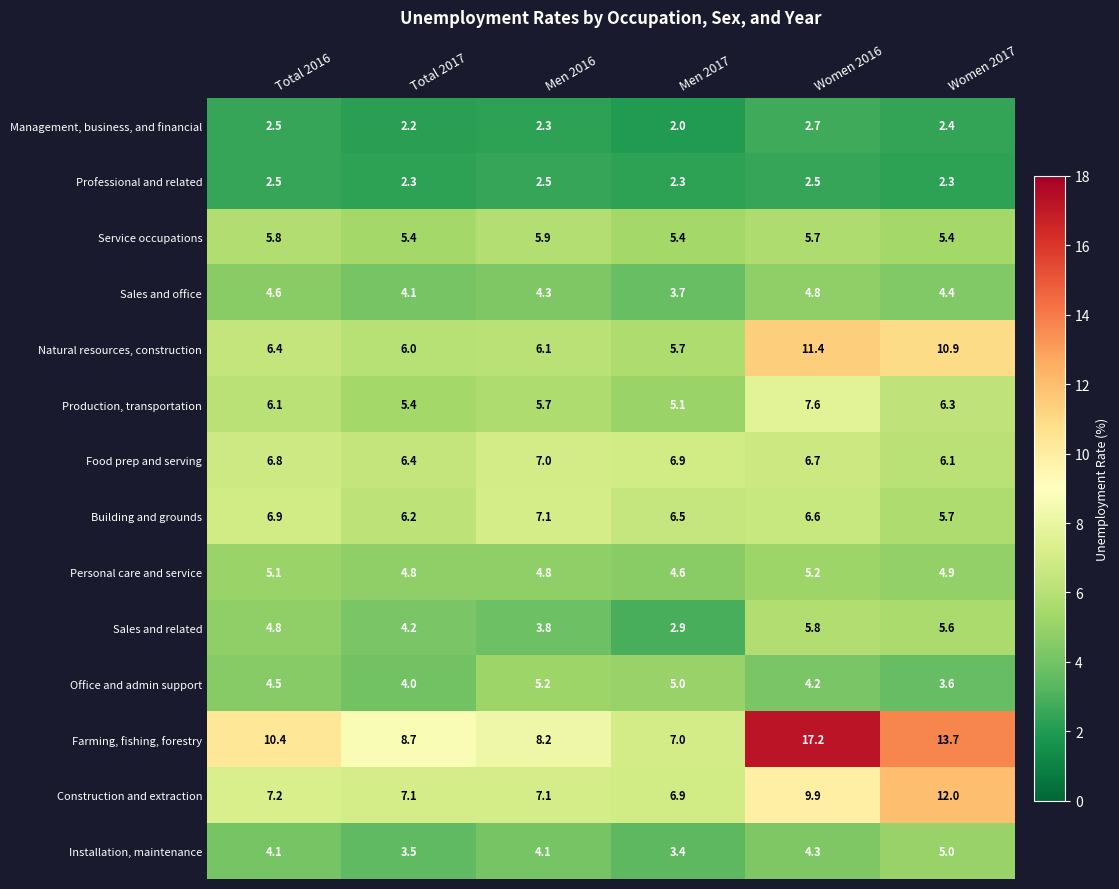

What is the difference between the Production, transportation values at Women 2016 and Total 2017?

2.2